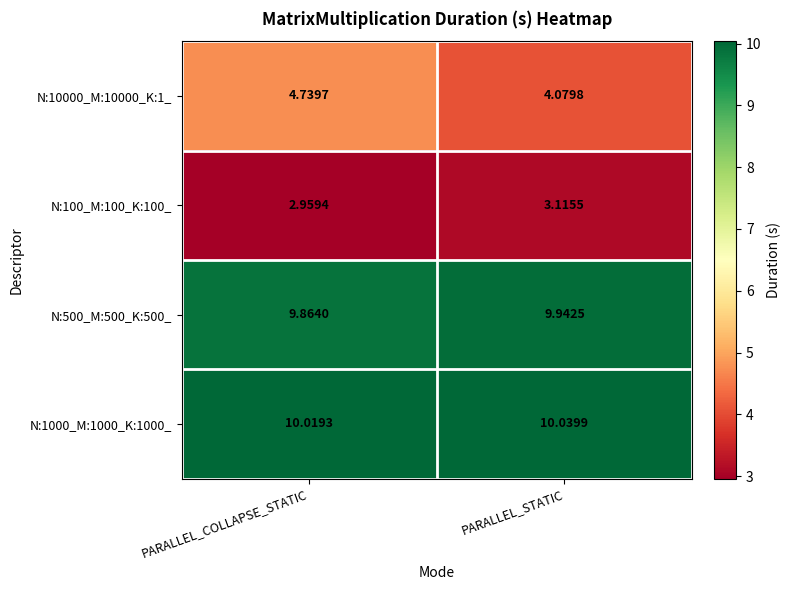

Rank the categories by N:1000_M:1000_K:1000_ value from lowest to highest.

PARALLEL_COLLAPSE_STATIC, PARALLEL_STATIC